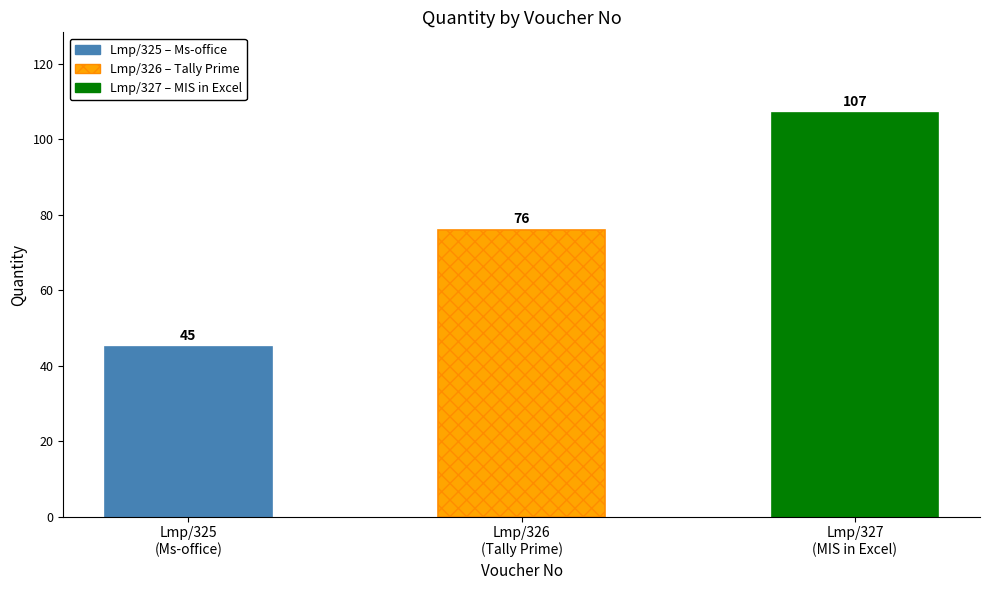

Reading right to left, what are all the values shown in this chart?

107	76	45